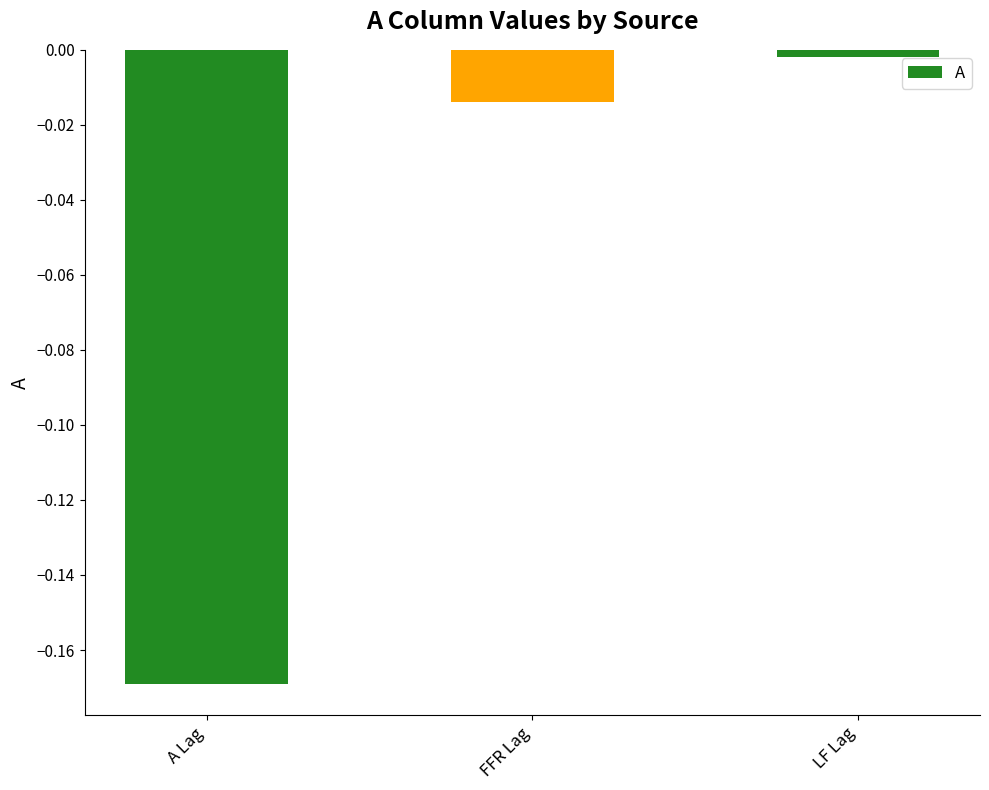

Where is the data nearest to the value 0?

LF Lag